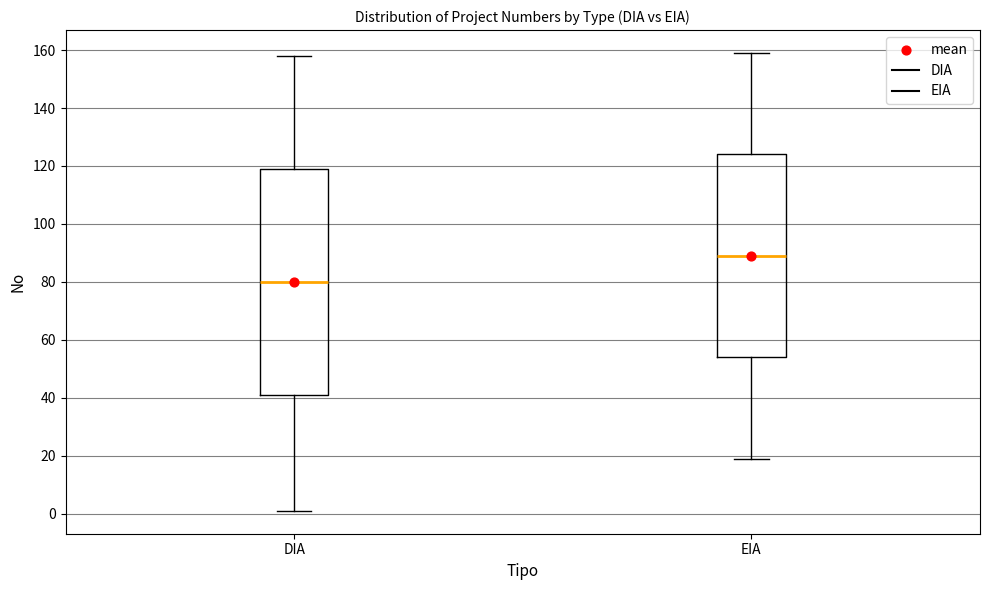

Reading left to right, read every box against the y-axis: the position of its median line, the range the box covers, and the ends of its whiskers. The values are not printed on the chart, so give them approximately, as read against the axis.

DIA: median 80, box 42 to 120, whiskers 2 to 158
EIA: median 90, box 54 to 124, whiskers 20 to 160